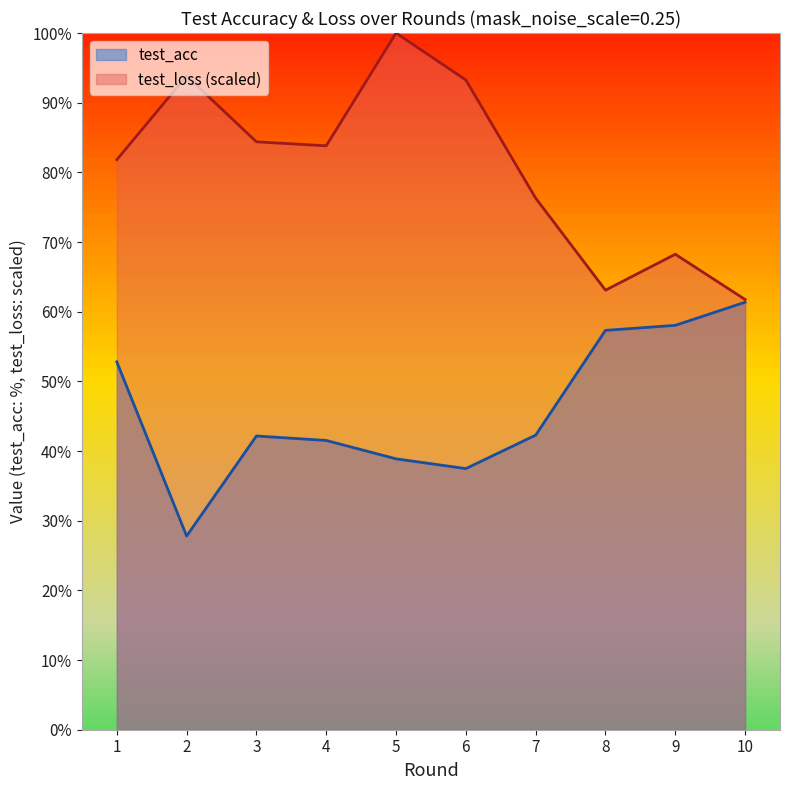

True or false: test_acc and test_loss intersect in this chart.

False